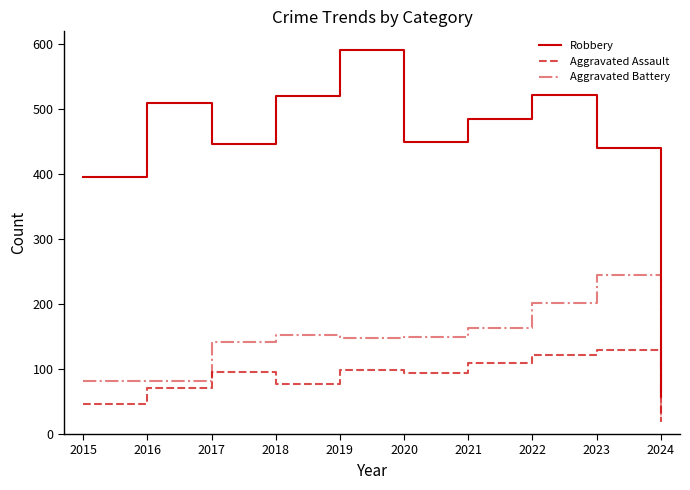

What is the difference between the Robbery values at 2020 and 2024?

391